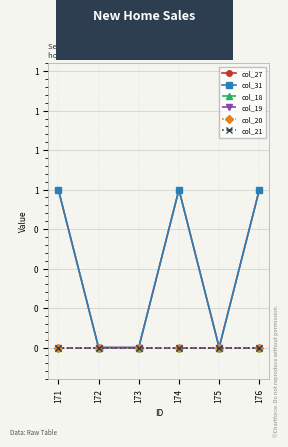

Between 173 and 176, which is larger?

176